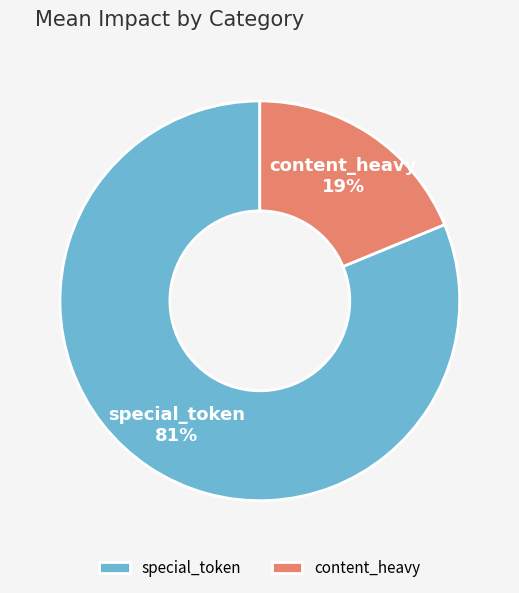

To the nearest percent, what percentage of the pie is content_heavy?

19%